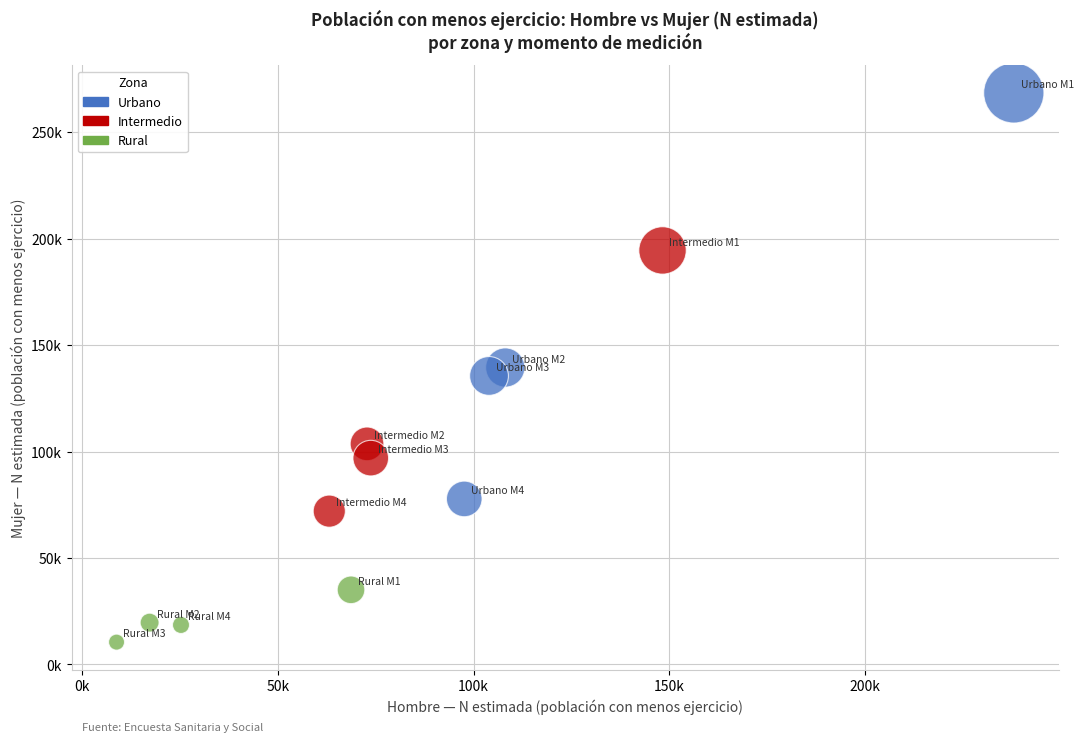

What are all the series names shown in the legend?

Urbano, Intermedio, Rural